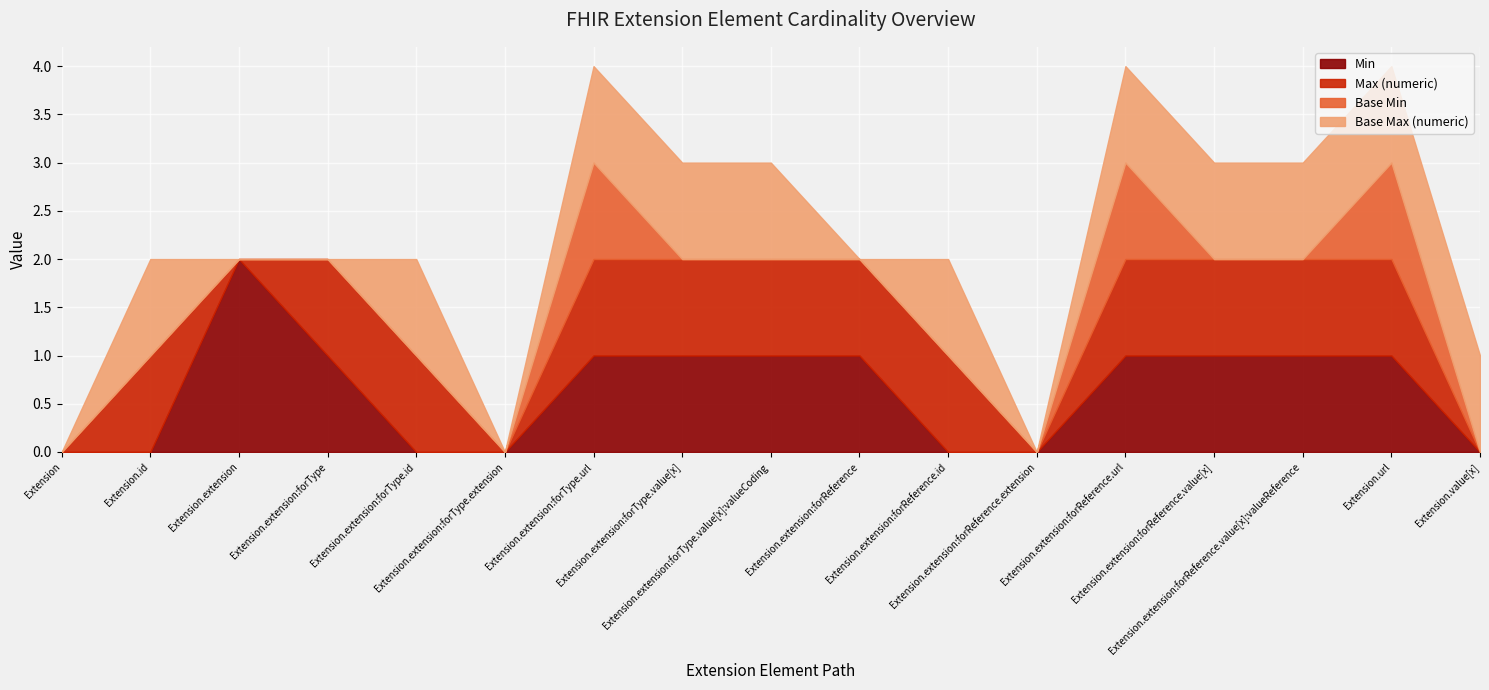

What is the difference between the highest and lowest values at Extension.value[x]?

1